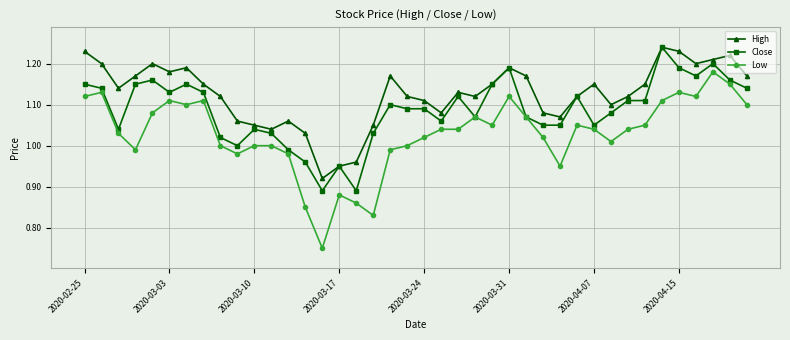

True or false: Close has more than 2 interior local peaks.

True